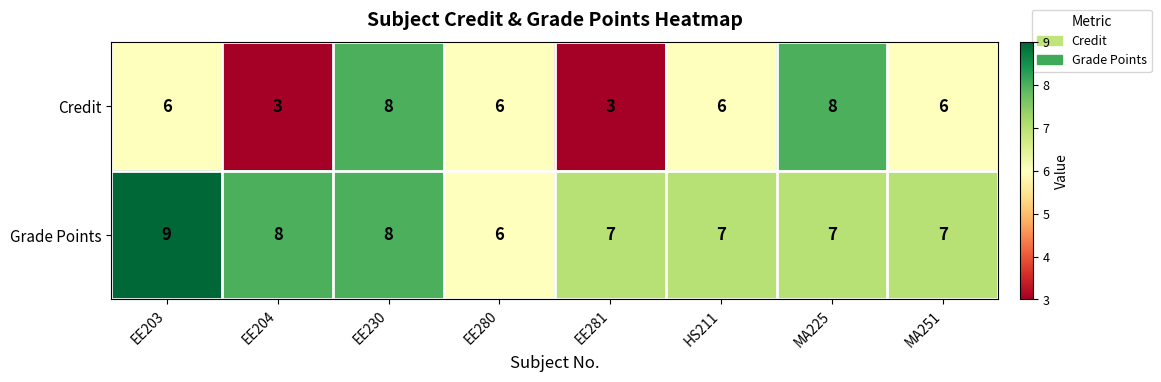

At which category is the sum across all series the highest?

EE230